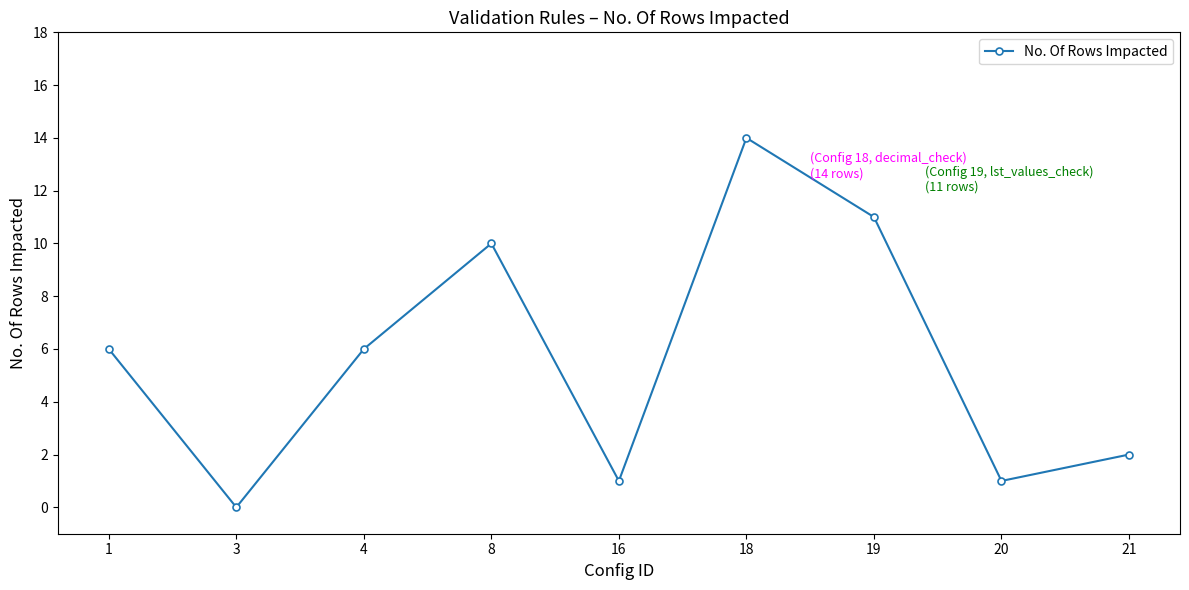

Which category has the lowest value across all series?

3